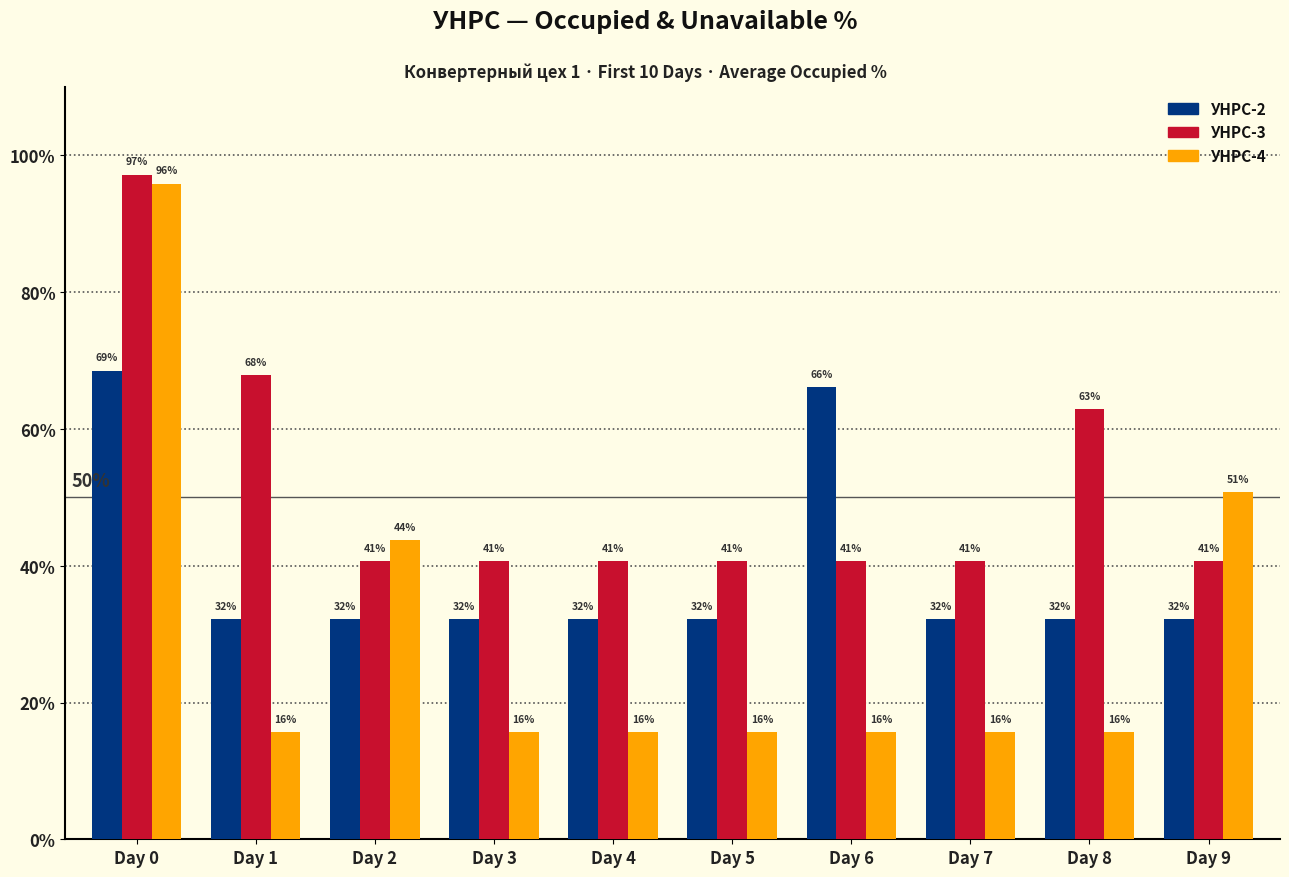

What is the spread (max minus min) of values at Day 9?

18.7